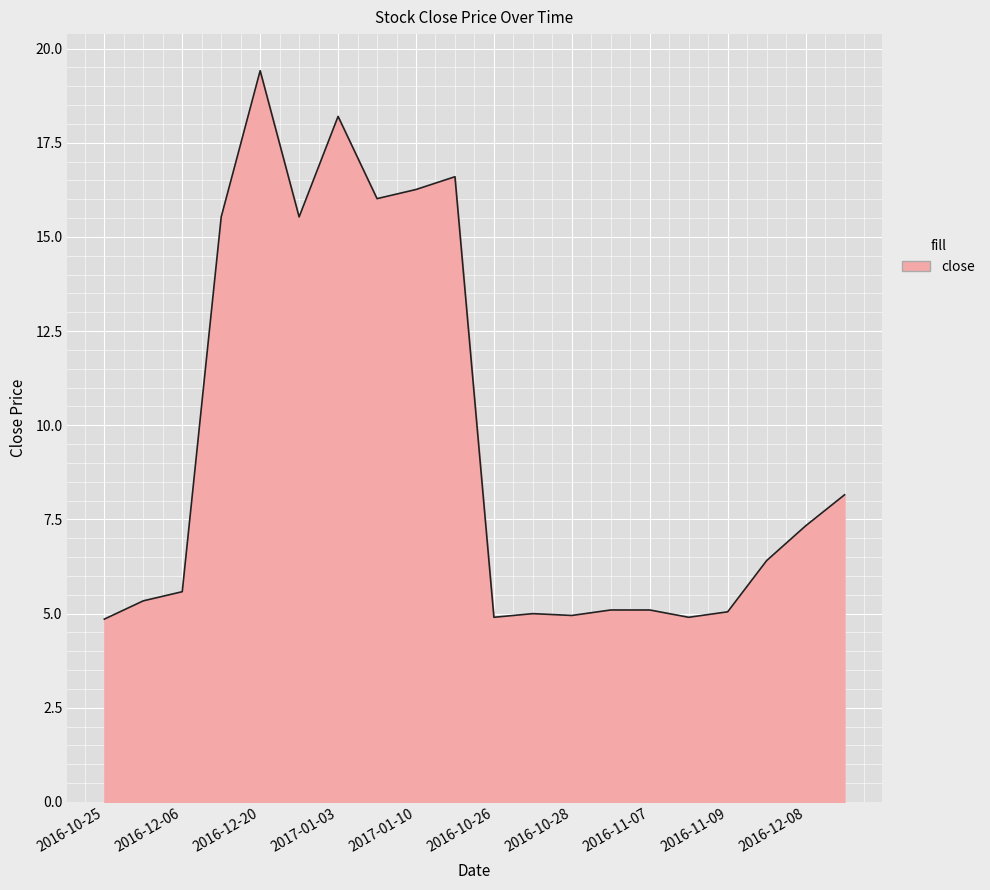

What is the difference between the maximum and minimum values?

14.6